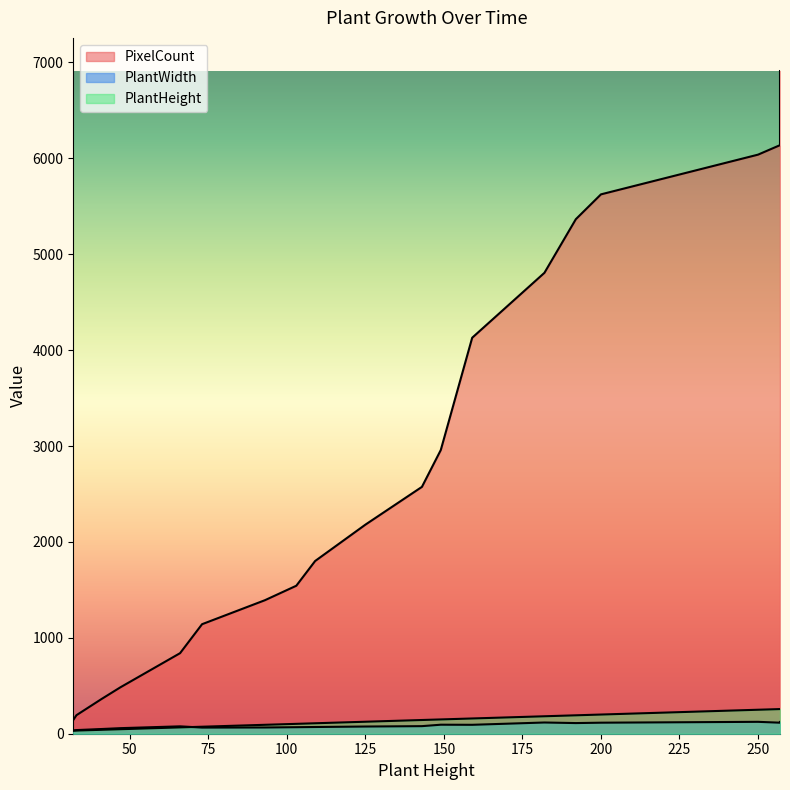

Does the chart have visible grid lines?

No